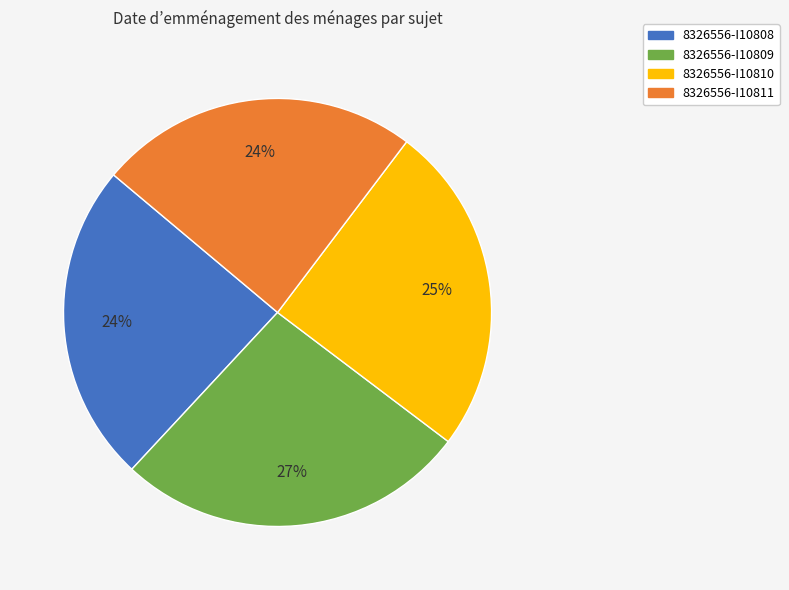

Is there a majority slice in this chart?

No